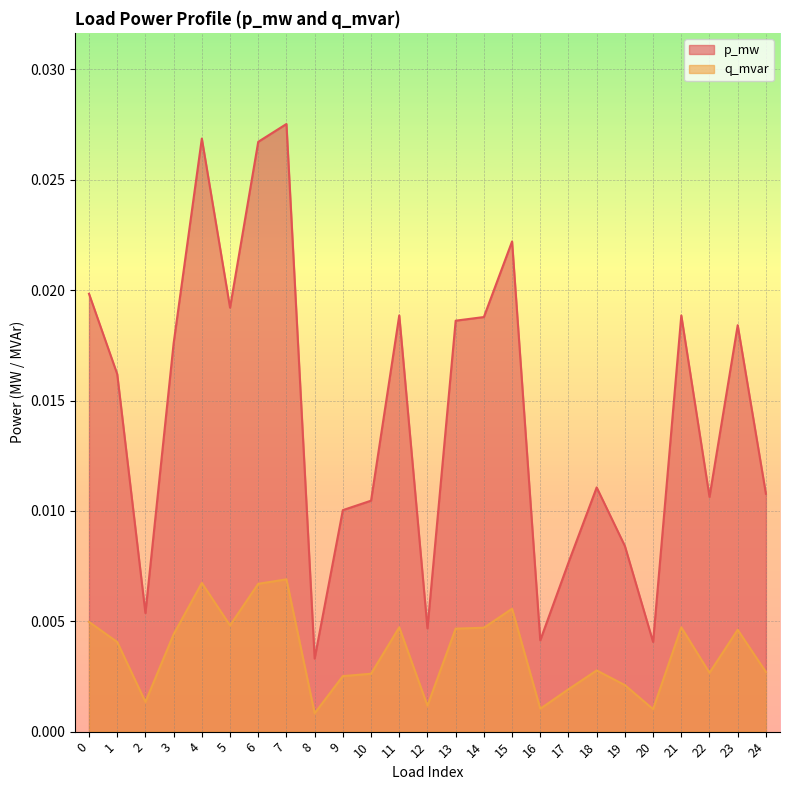

Between 6 and 7, which series saw the biggest shift?

p_mw